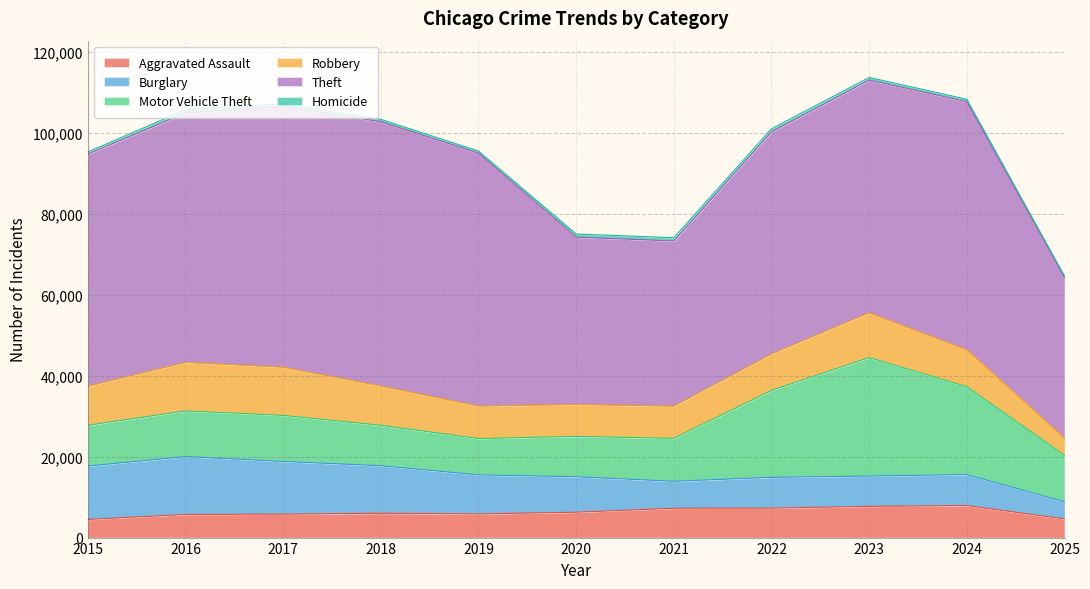

At 2019, list the series in order from largest to smallest.

Theft, Burglary, Motor Vehicle Theft, Robbery, Aggravated Assault, Homicide